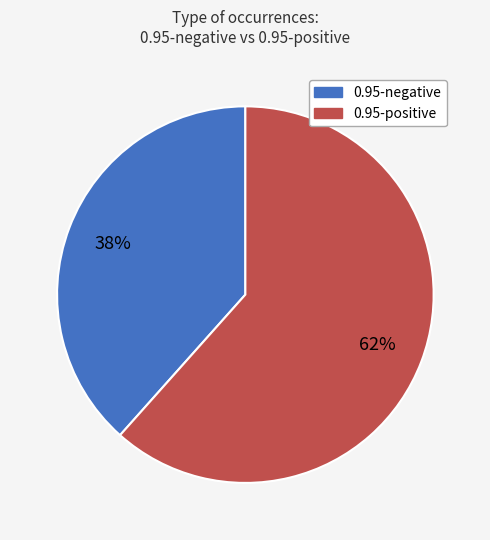

How many slices are in this pie chart?

2